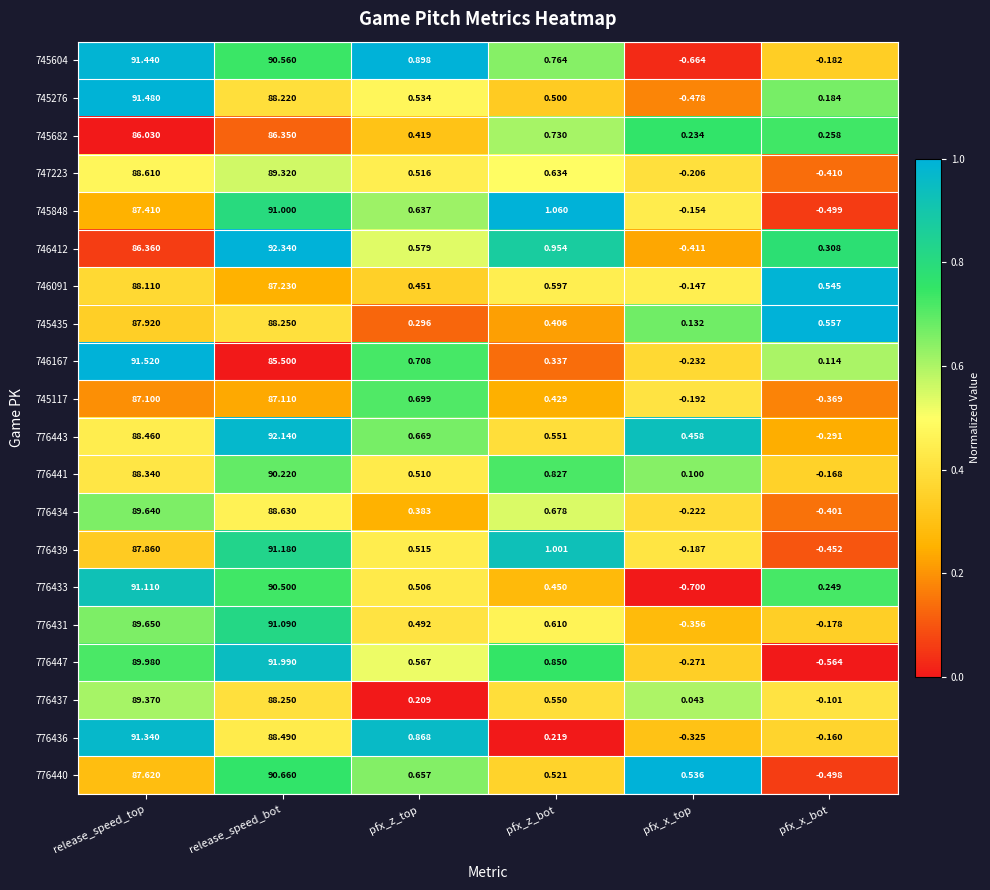

At which category is the sum across all series the highest?

release_speed_bot